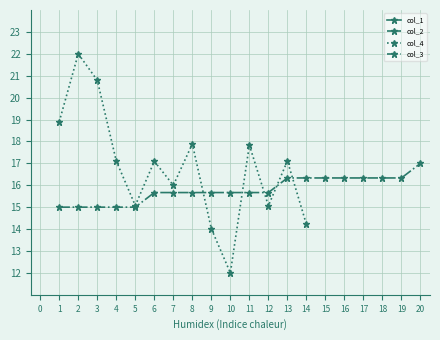

What is the value of the col_3 point at the 5th from the left?

15.0